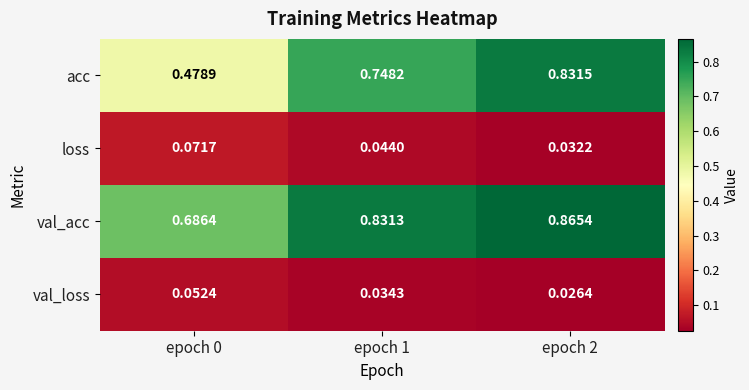

At which category does the chart reach its peak across all series?

epoch 2